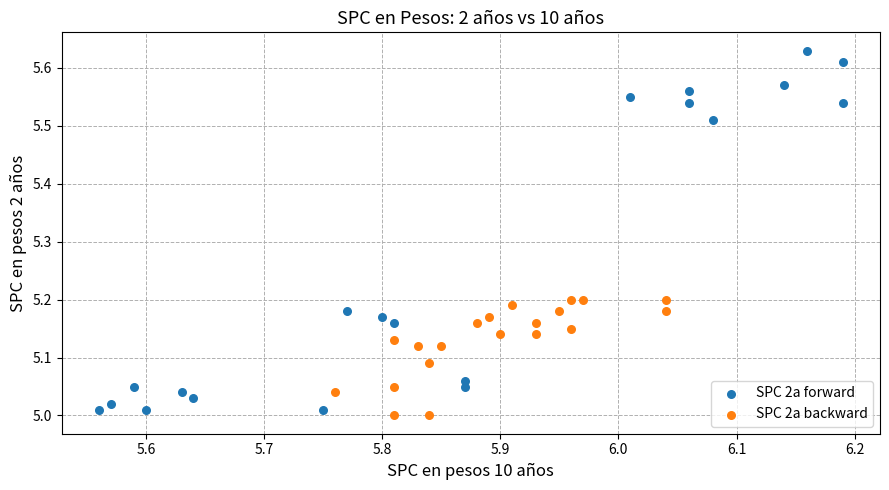

Which series has the largest Y range (max minus min)?

SPC 2a forward